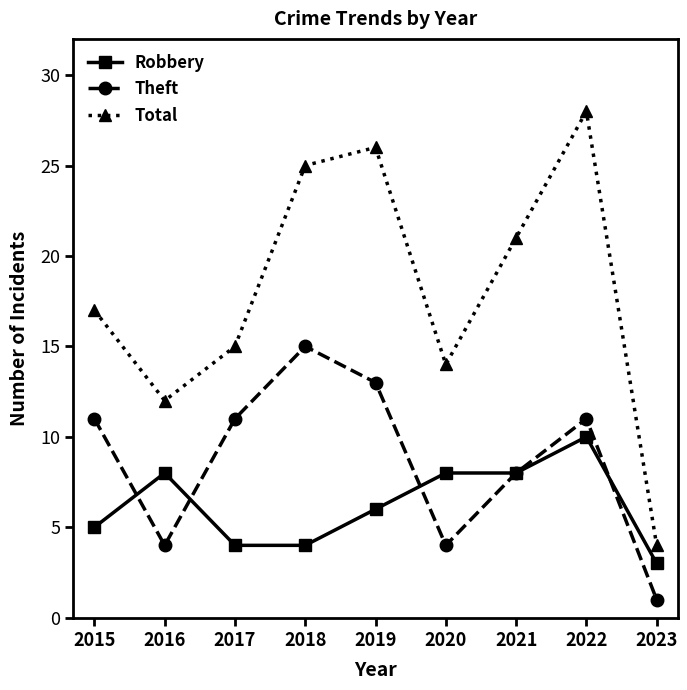

How many interior local peaks does the Total series have?

2